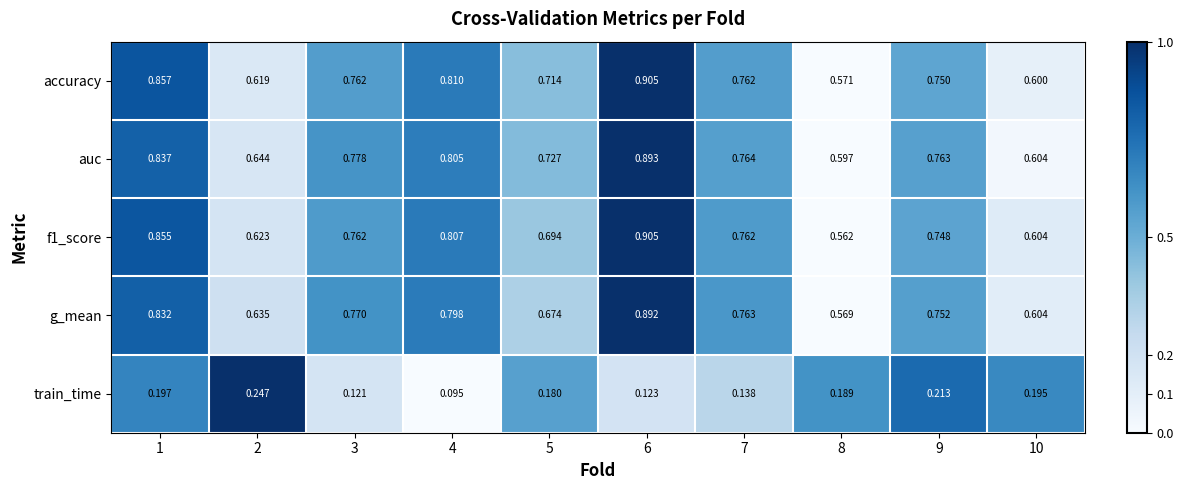

Which series has the largest total across all categories?

auc